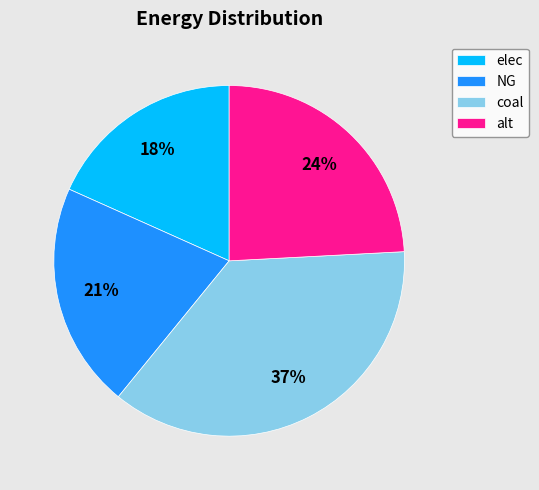

To the nearest percent, what percentage of the pie is coal?

37%